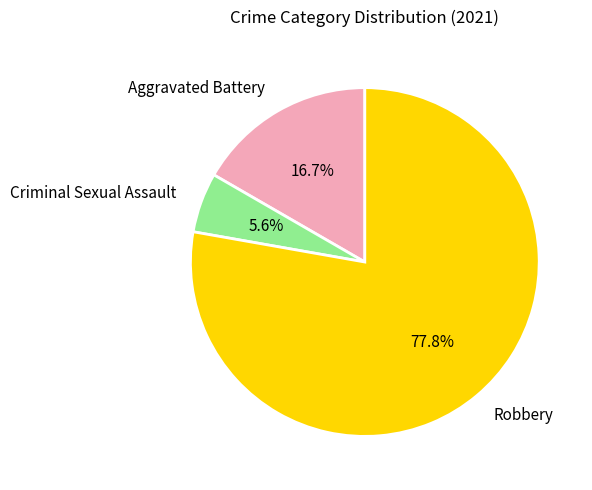

What is the ratio of the value at Criminal Sexual Assault to the value at Aggravated Battery?

0.3